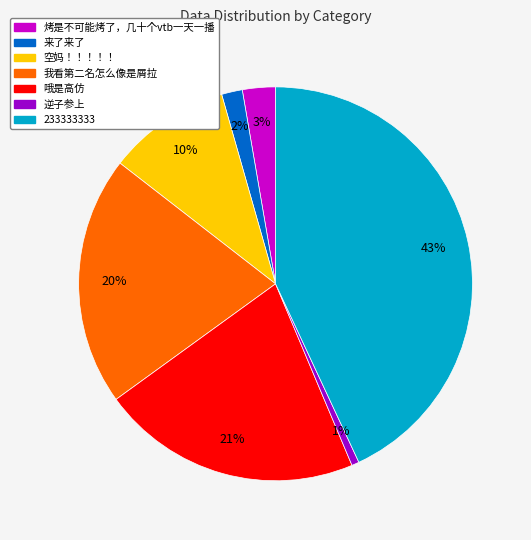

Approximately how many times larger is the value at 我看第二名怎么像是屑拉 compared to 233333333?

0.5